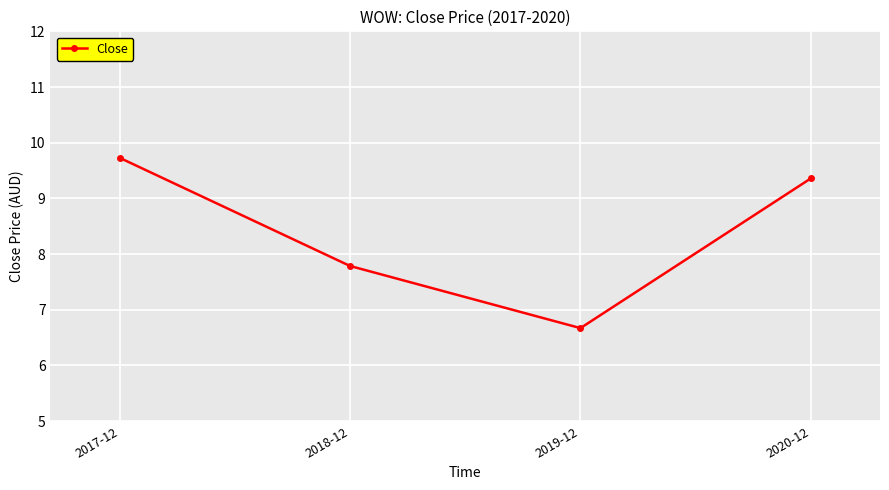

How many data points are above 9?

2